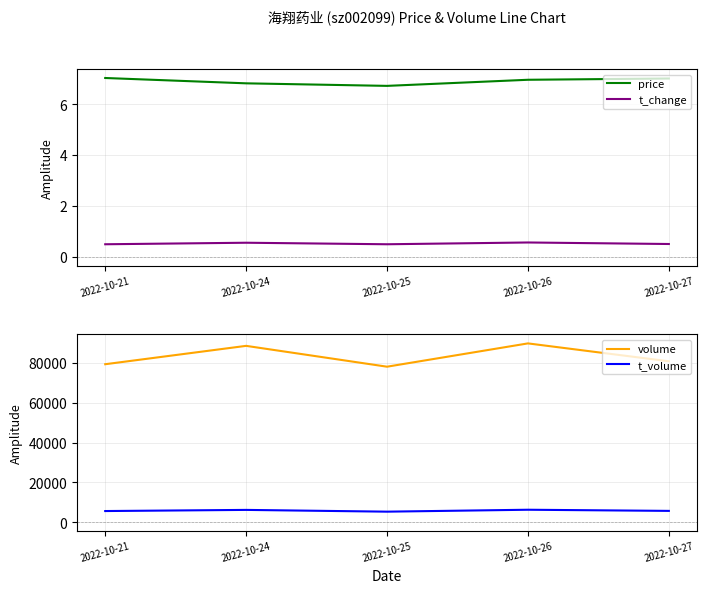

True or false: volume and t_change cross at least once.

False